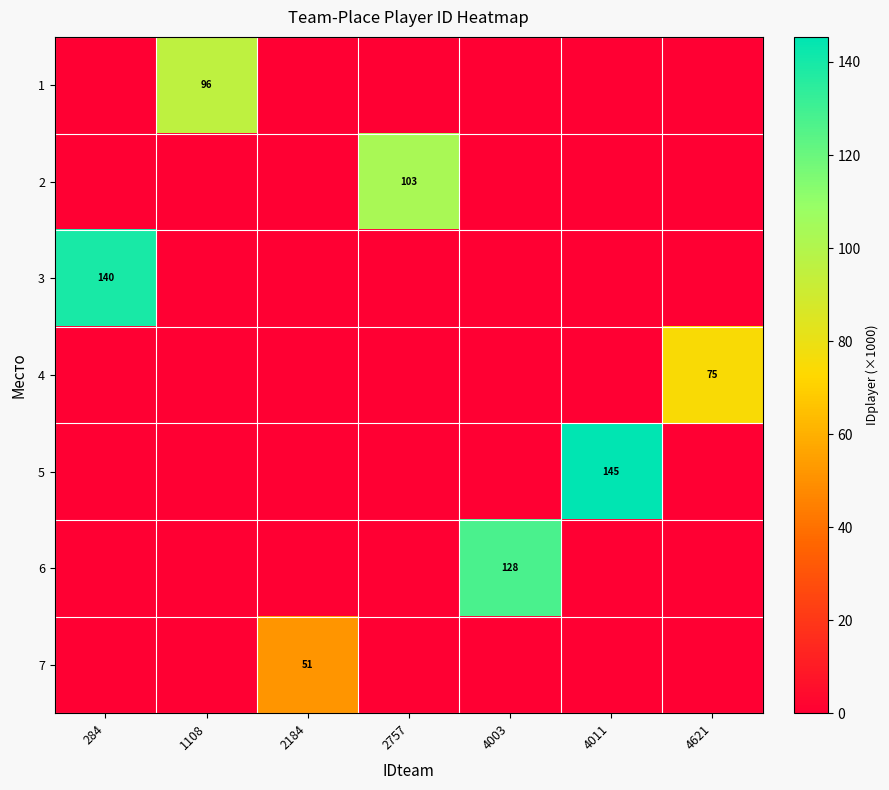

List the series in order of their peak value, highest first.

5, 3, 6, 2, 1, 4, 7